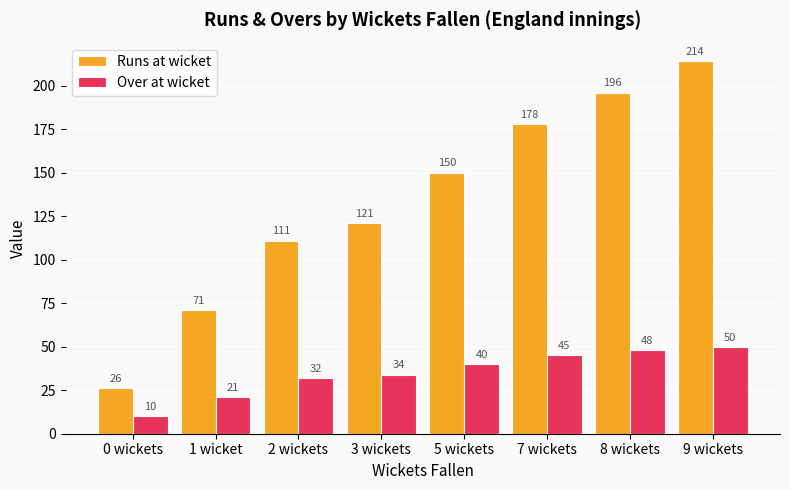

Are the bars grouped side by side (vs. stacked)?

Yes